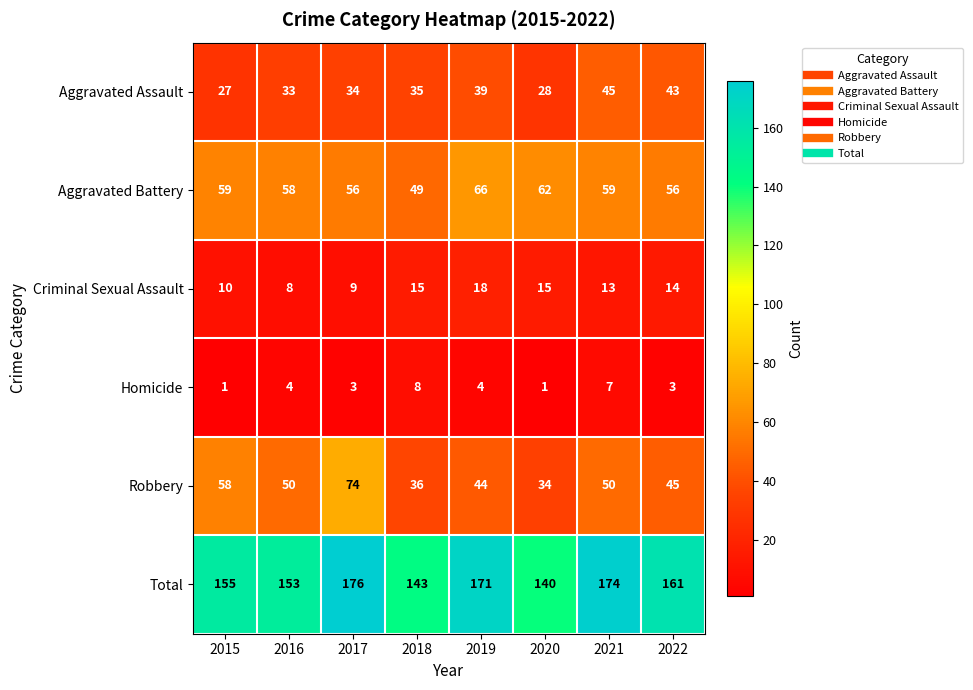

What is the sum of the Criminal Sexual Assault values at 2017 and 2020?

24